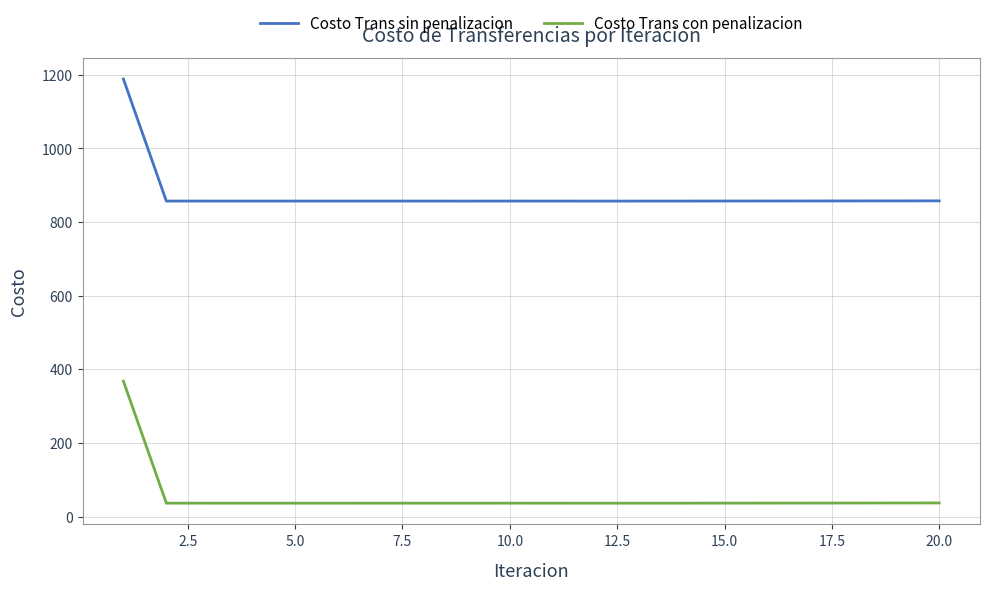

What is the lowest value of the Costo Trans con penalizacion series?

36.8